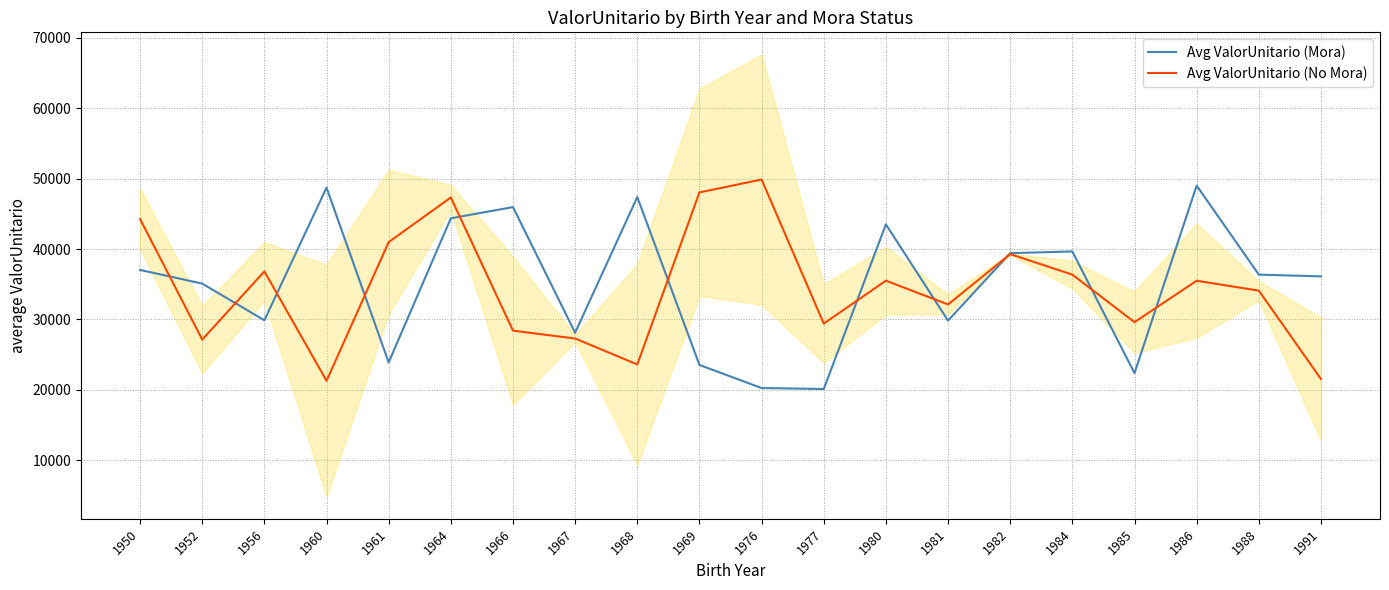

True or false: Avg ValorUnitario (Mora) has more than 2 interior local peaks.

True